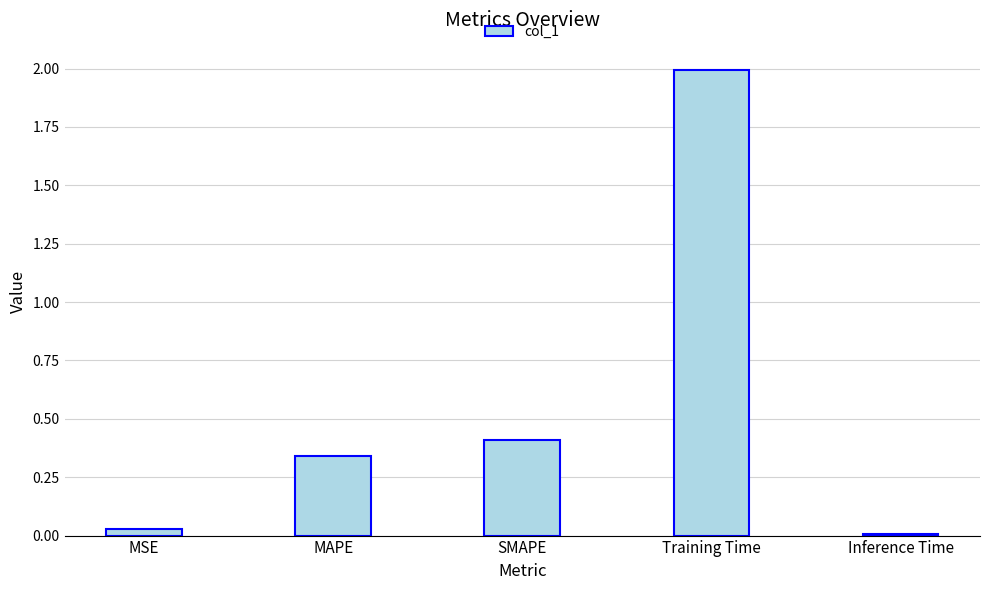

What is the label of the 5th bar from the left?

Inference Time